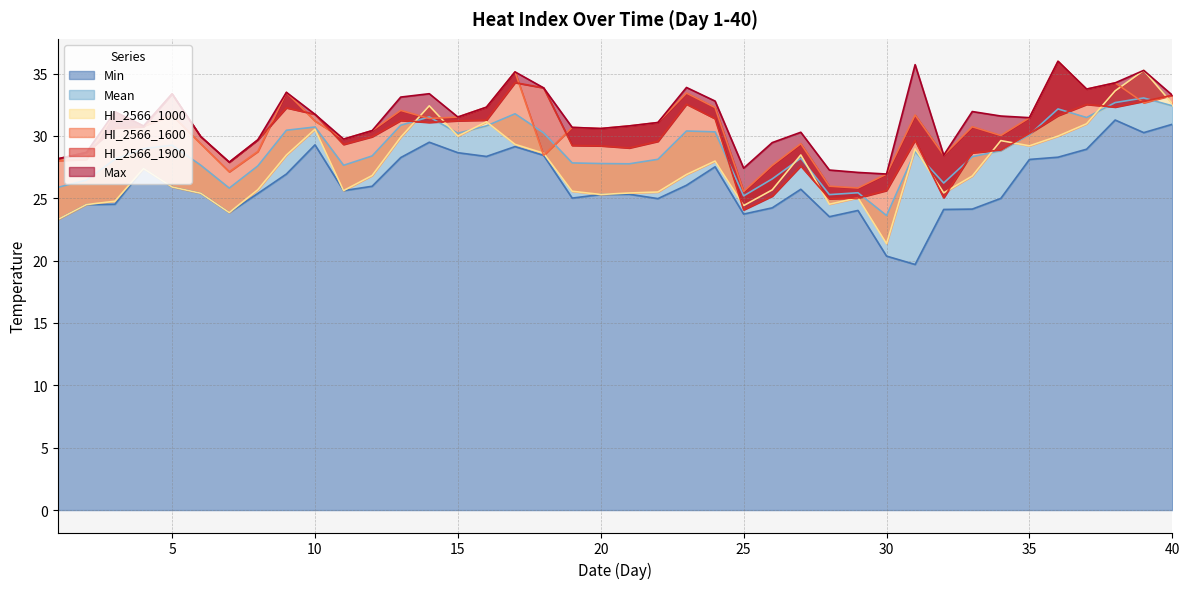

Which series has the largest total across all categories?

Max